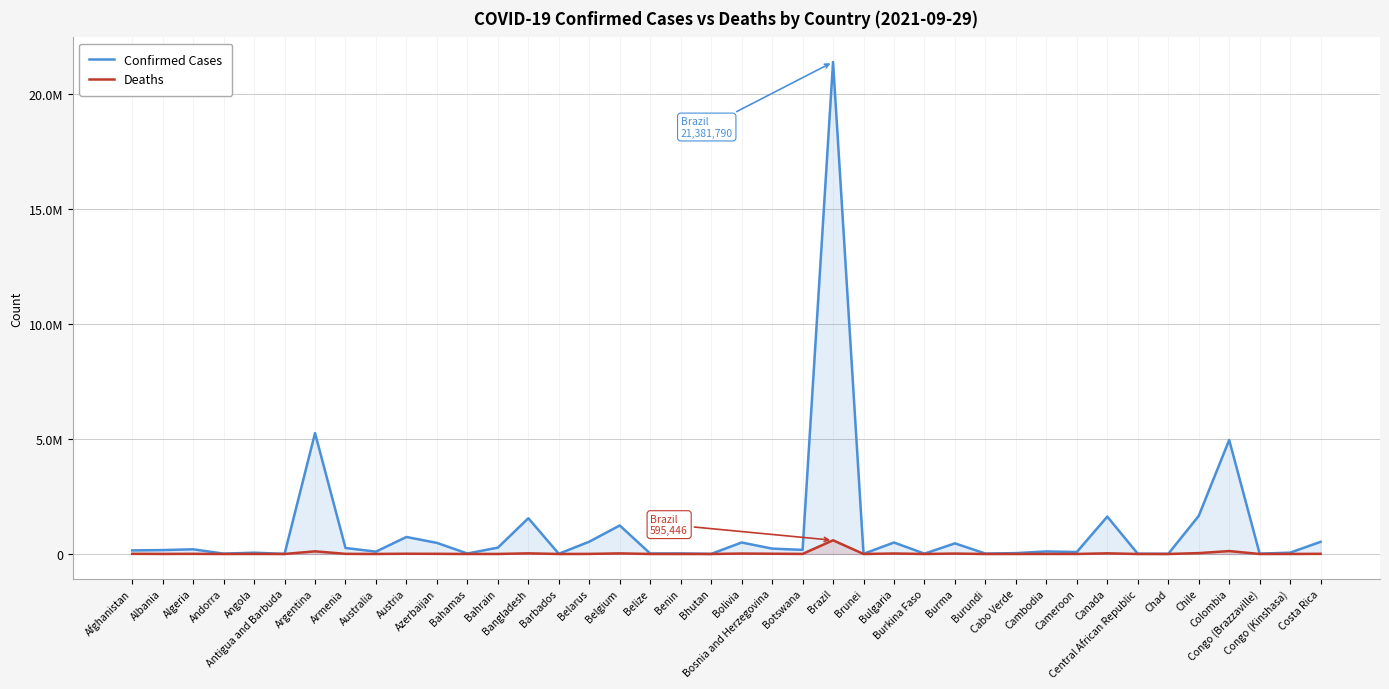

Which series has the largest range (max minus min)?

Confirmed Cases